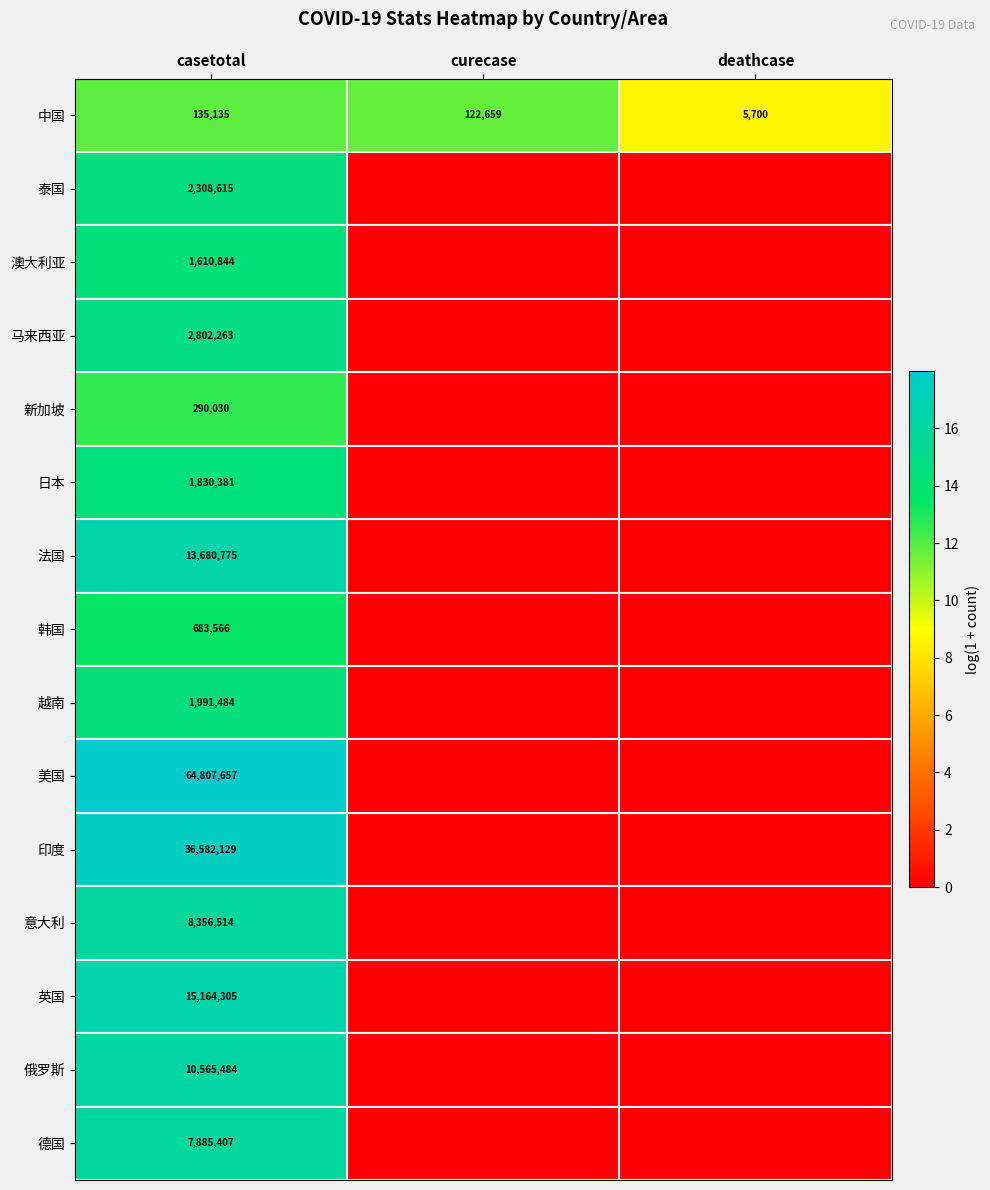

What is the difference between the 中国 values at deathcase and curecase?

116959